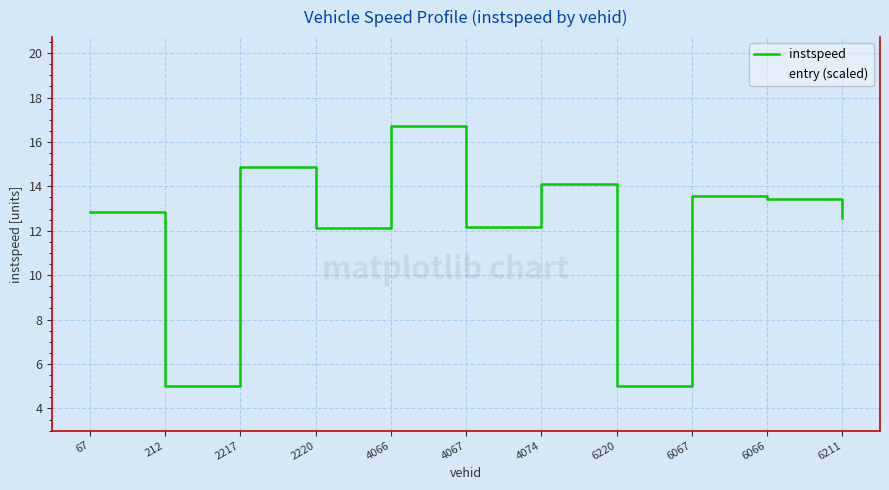

How many values in the entry (scaled) series exceed 4510?

6